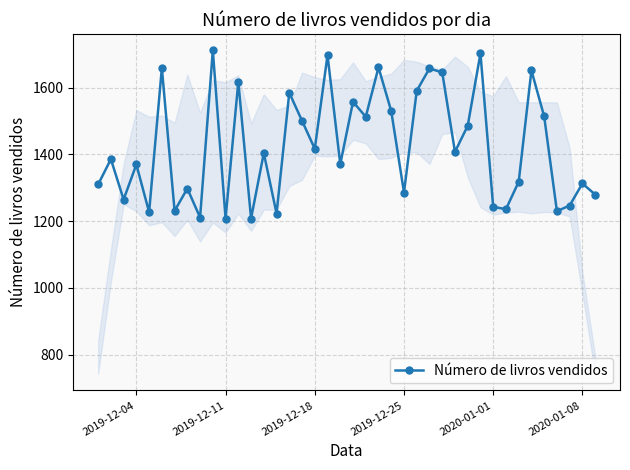

What is the maximum value shown in the chart?

1712